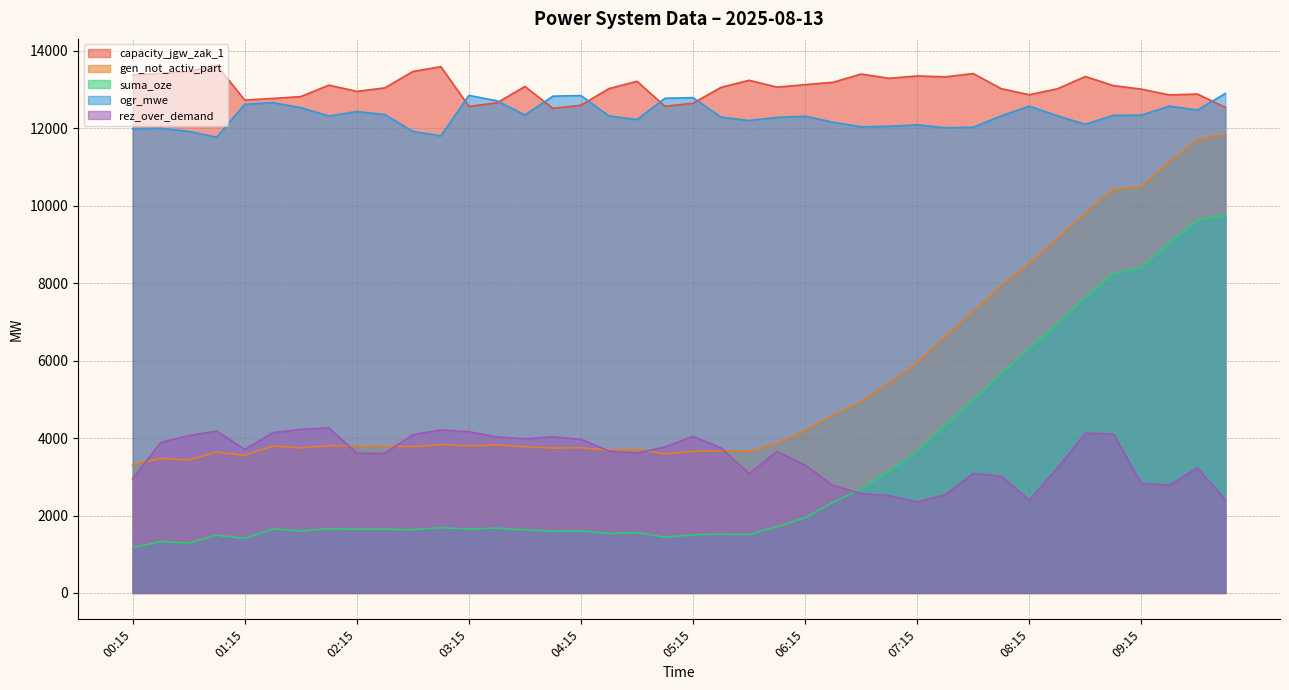

At how many categories does at least one series exceed 13207?

14